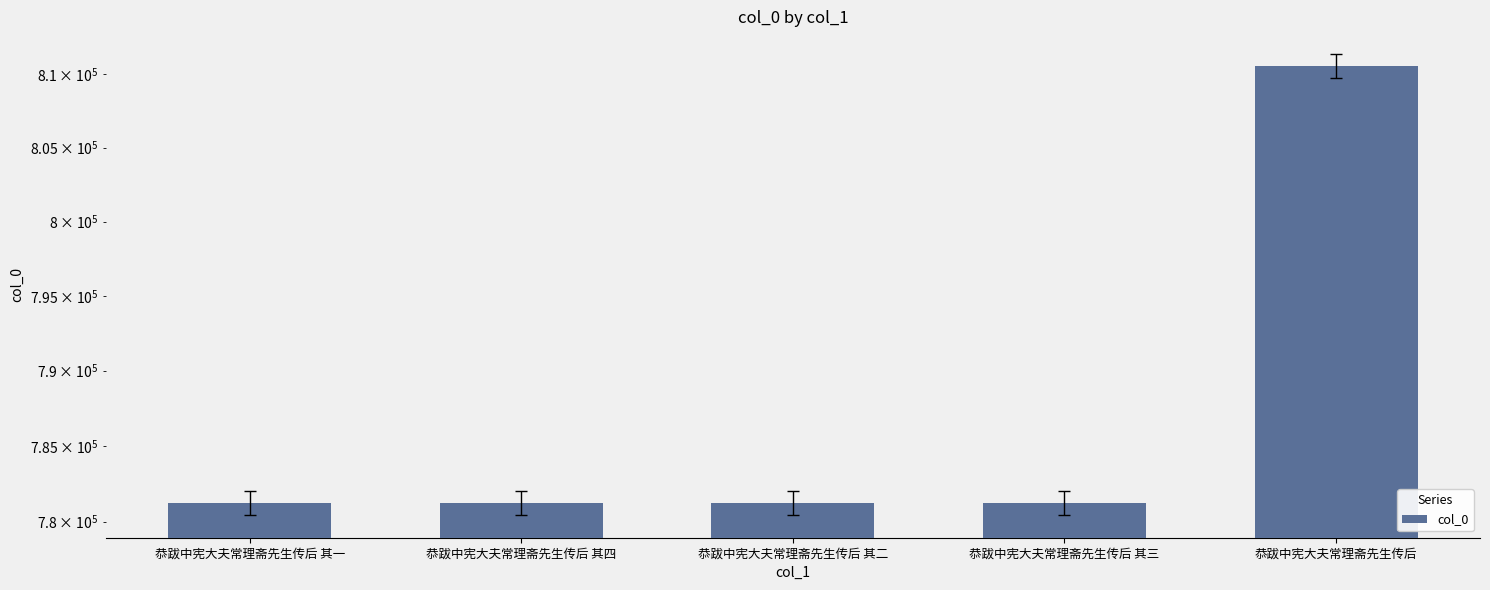

What is the ratio of the value at 恭跋中宪大夫常理斋先生传后 其三 to the value at 恭跋中宪大夫常理斋先生传后 其二?

1.0